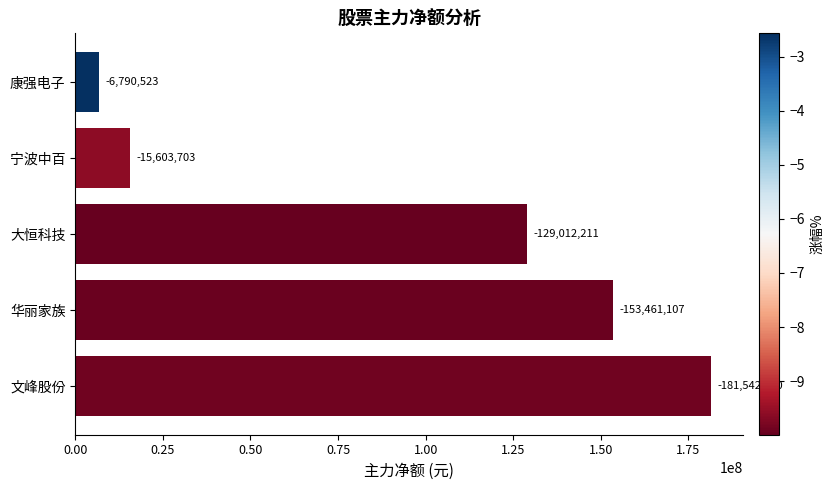

How many bars are there in total?

5